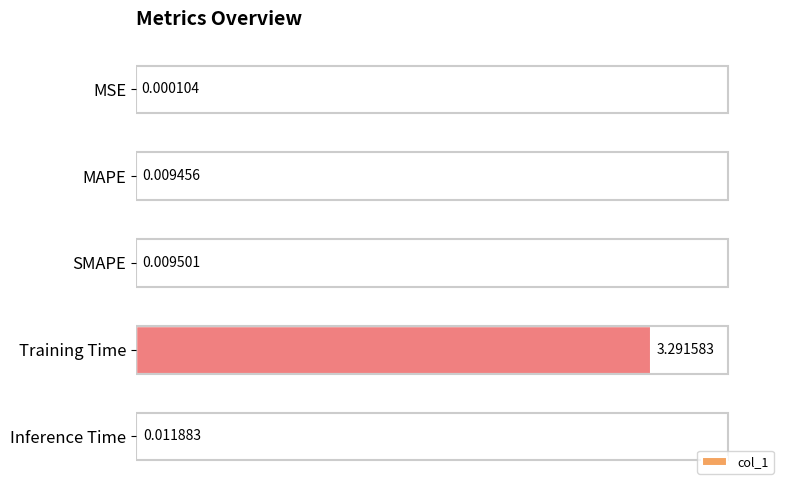

At which label is the value closest to 1?

Inference Time